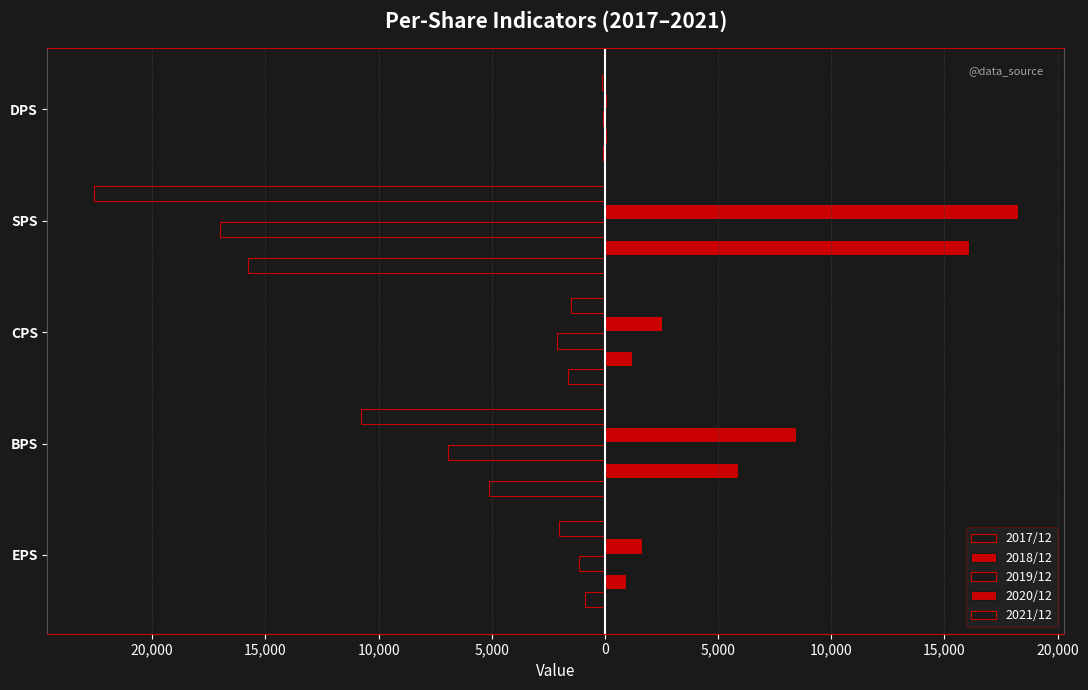

What is the greatest value displayed?

18240